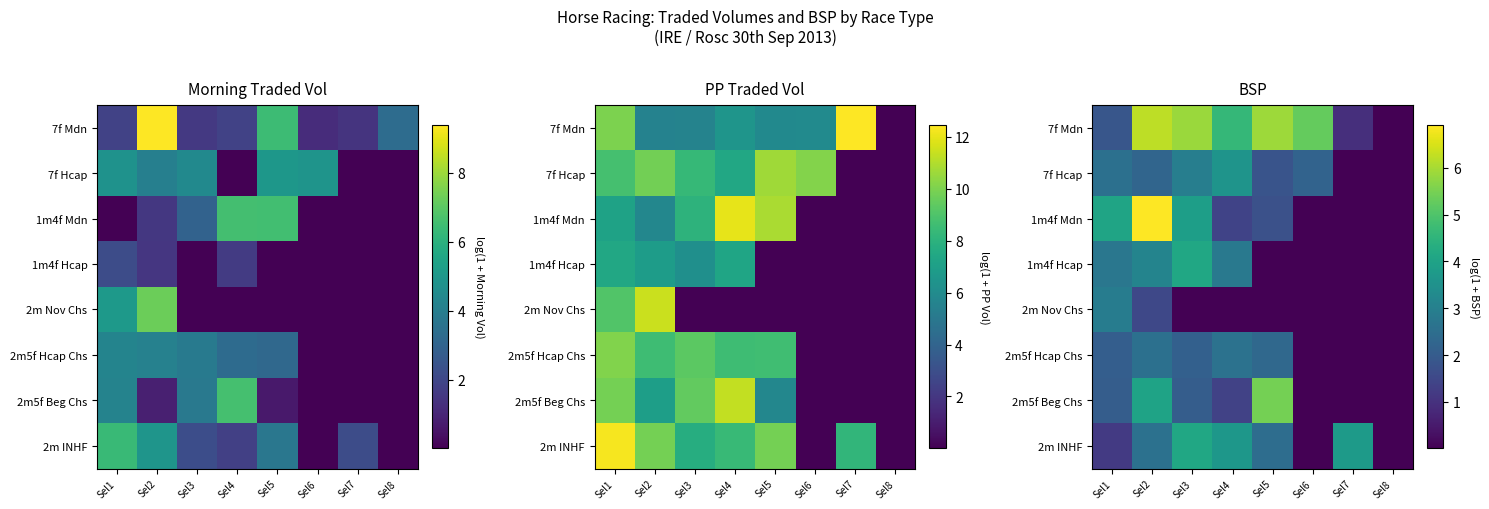

Where does the 1m4f Mdn series first go above 1?

Sel1